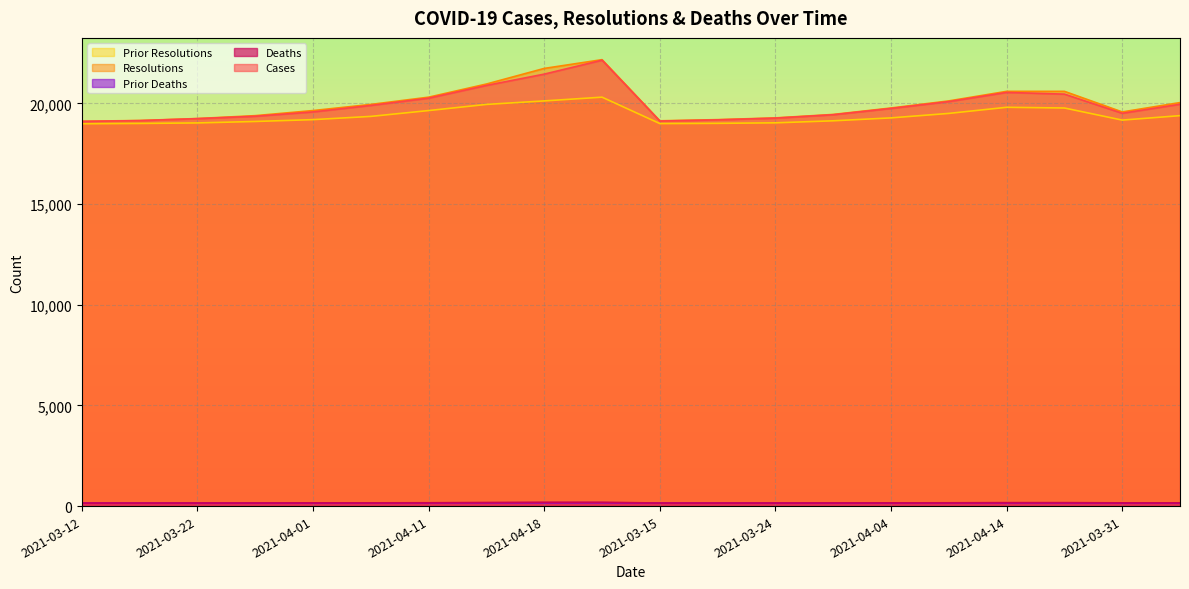

True or false: prior_deaths and prior_resolutions intersect in this chart.

False